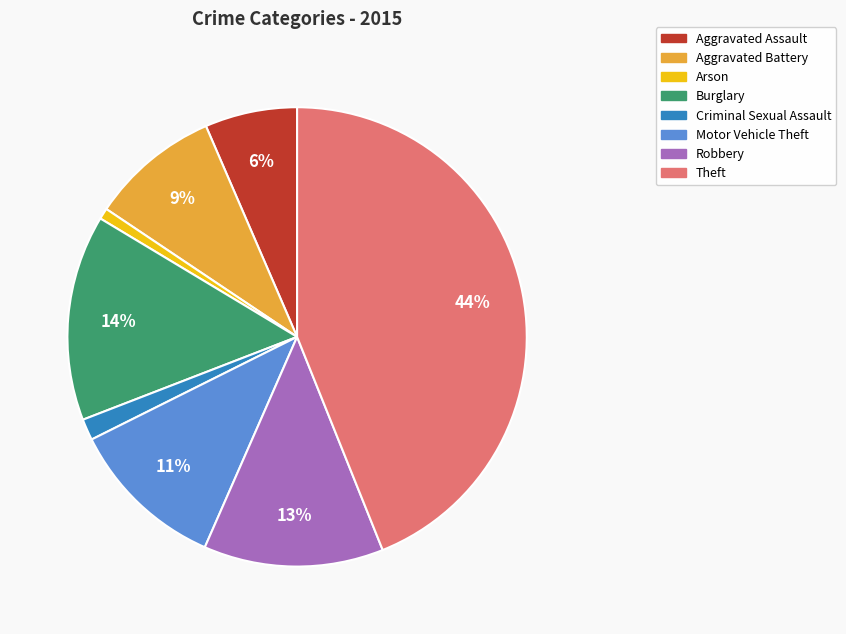

Do Criminal Sexual Assault and Burglary together represent more than half of the pie?

No